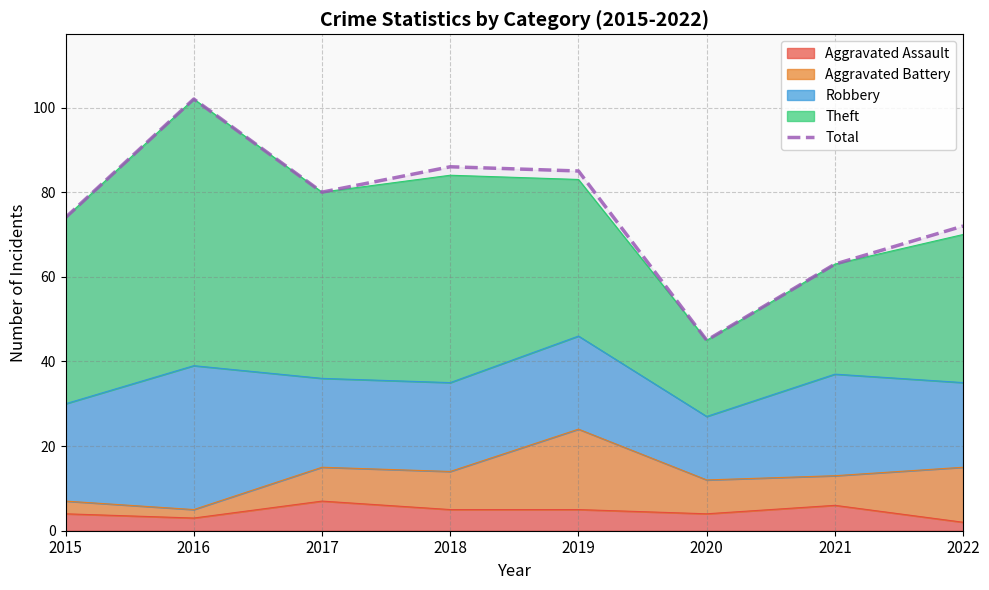

Approximately how many times larger is the value at 2018 compared to 2021?

1.4